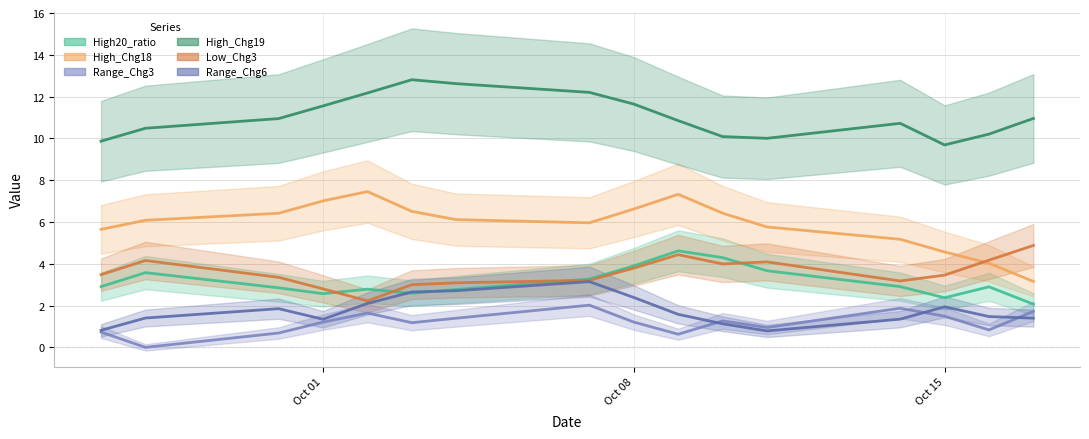

How many series are shown in this chart?

6